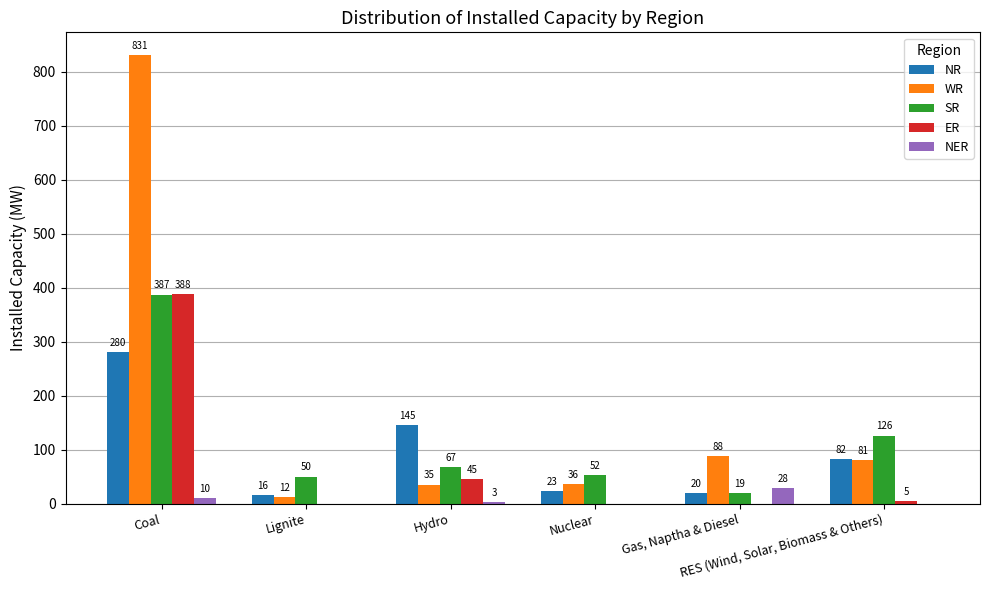

What is the greatest value displayed?

831